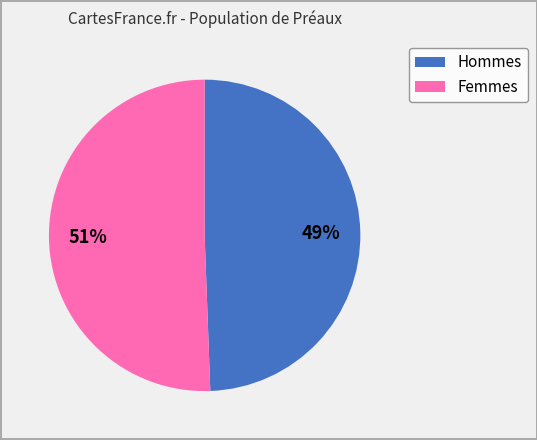

Is there any slice that represents more than half of the pie?

Yes